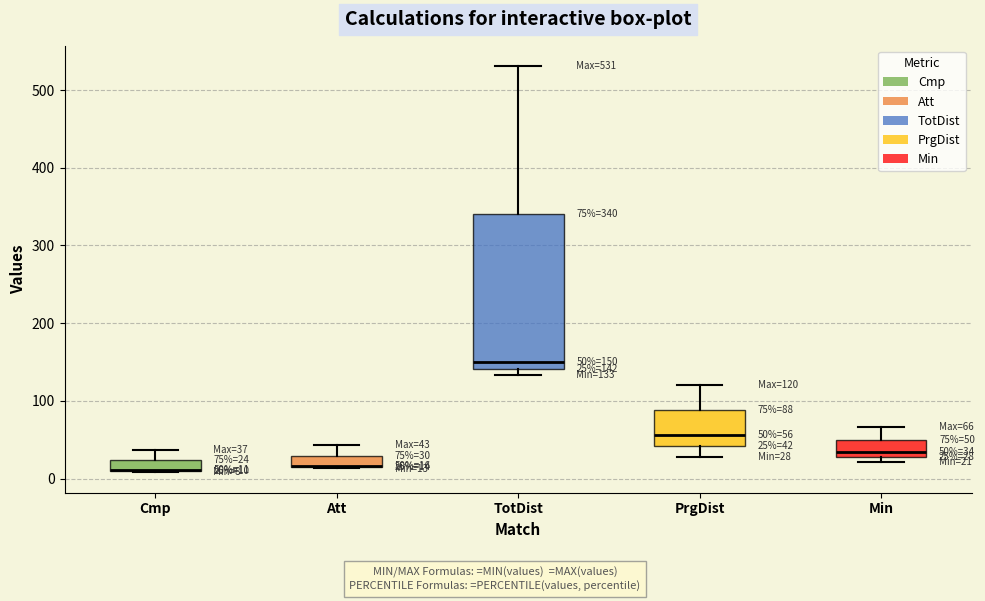

Comparing the boxes themselves (not the whiskers), which one is the tallest?

TotDist